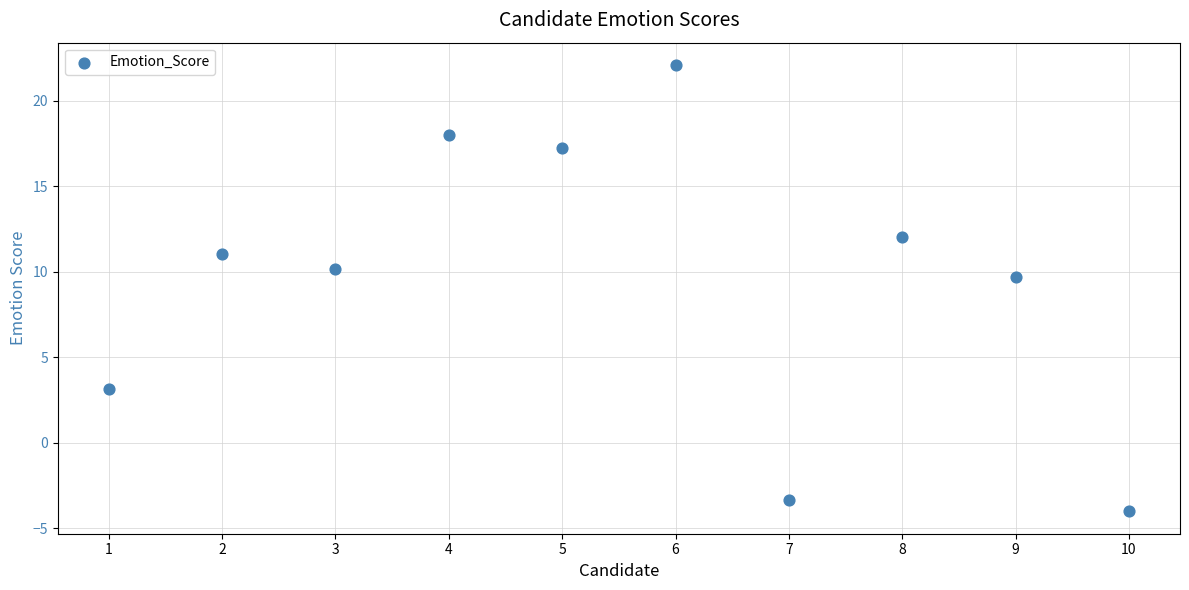

What is the range of Y values (max minus min)?

26.1